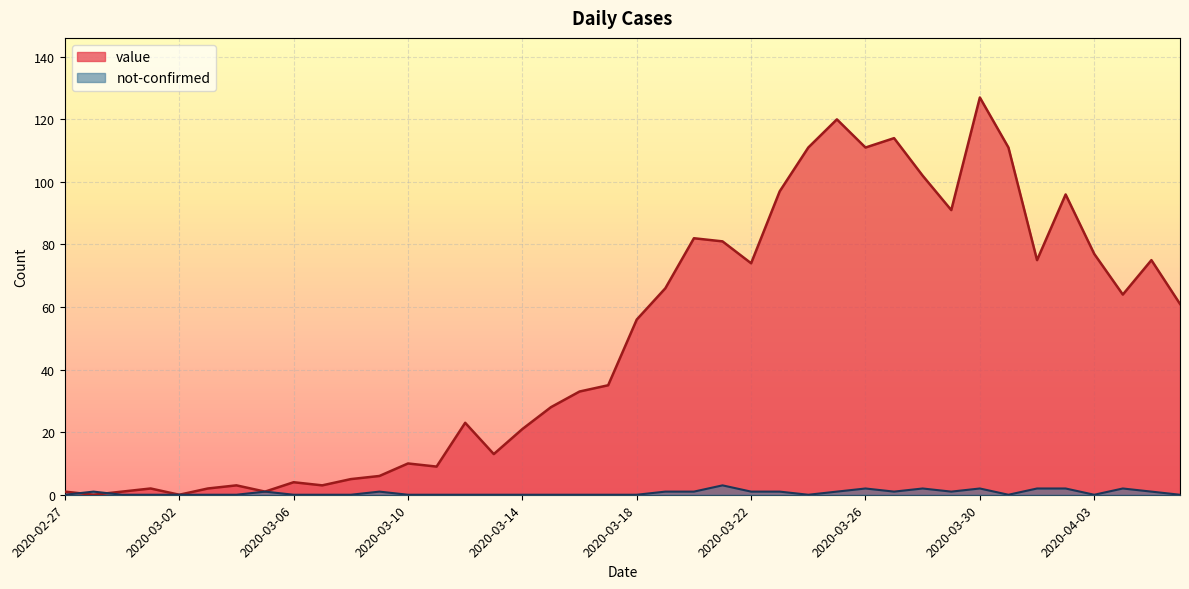

What is the sum of the not-confirmed values at 2020-03-23 and 2020-03-29?

2